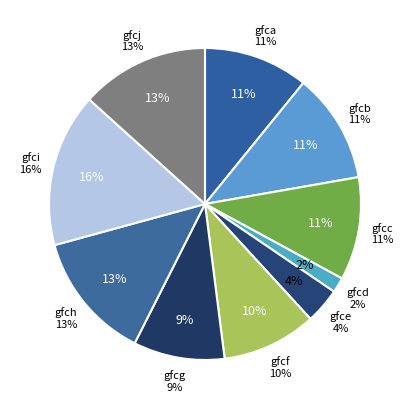

What is the ratio of the value at gfci to the value at gfcc?

1.5